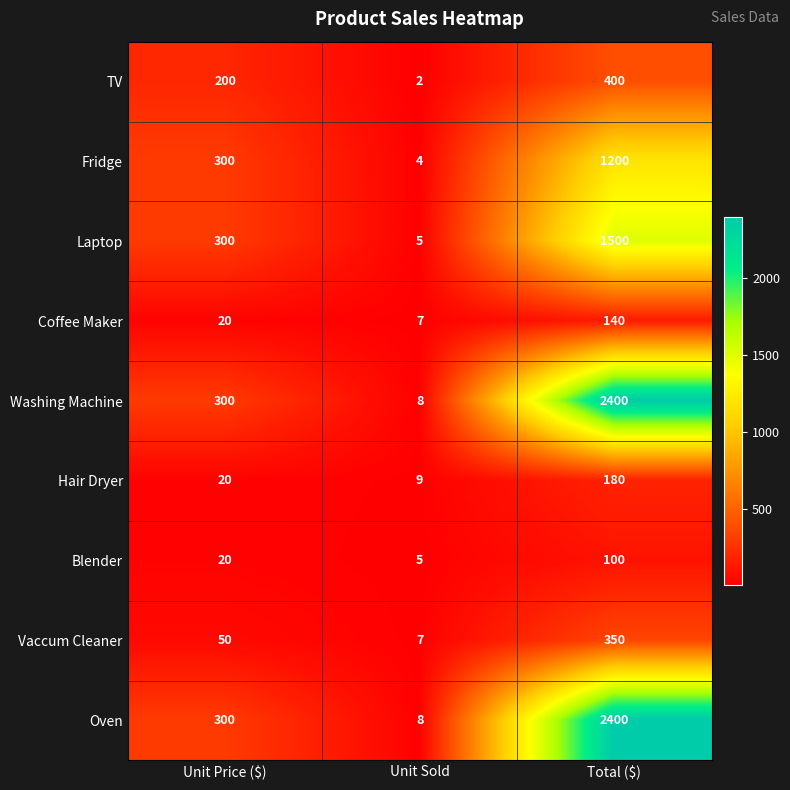

At which category is the sum across all series the highest?

Total ($)